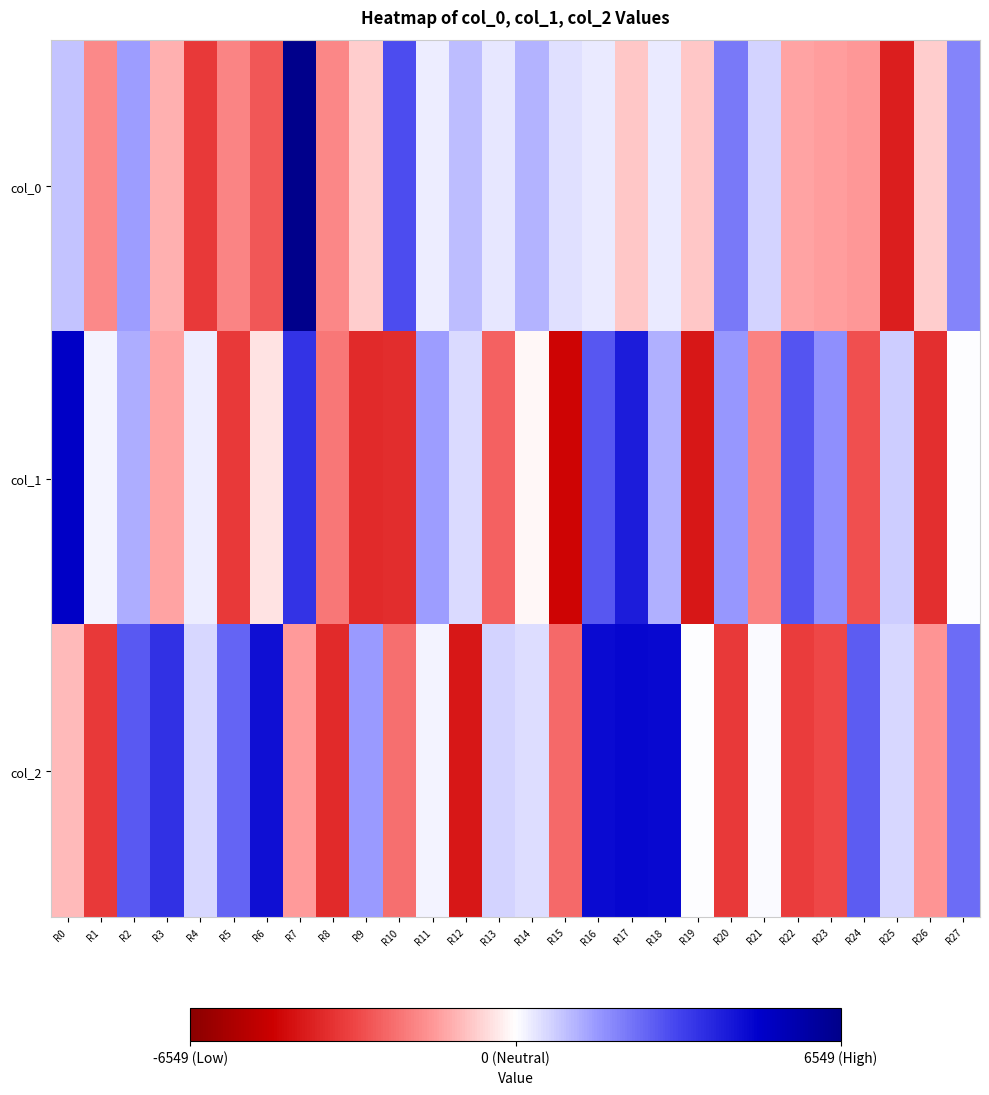

Which has a higher value, R23 or R5?

R23